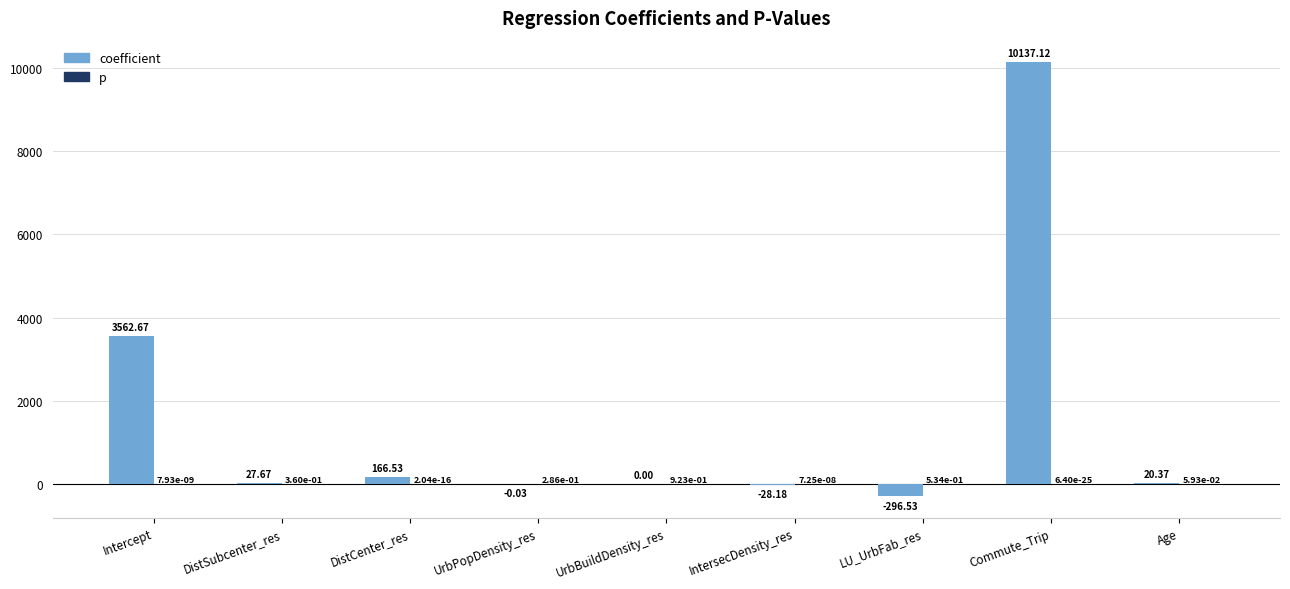

What is the sum of all coefficient values?

13589.6